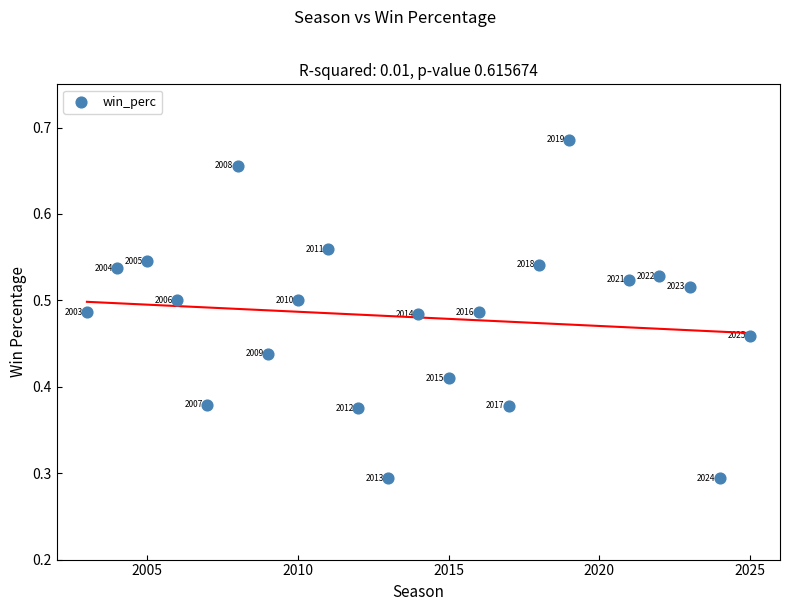

What is the range of X values (max minus min)?

22.0